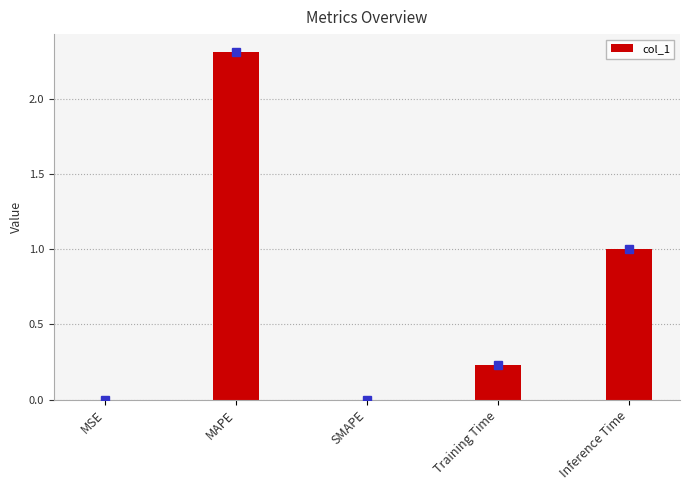

Which has a higher value, MSE or MAPE?

MAPE